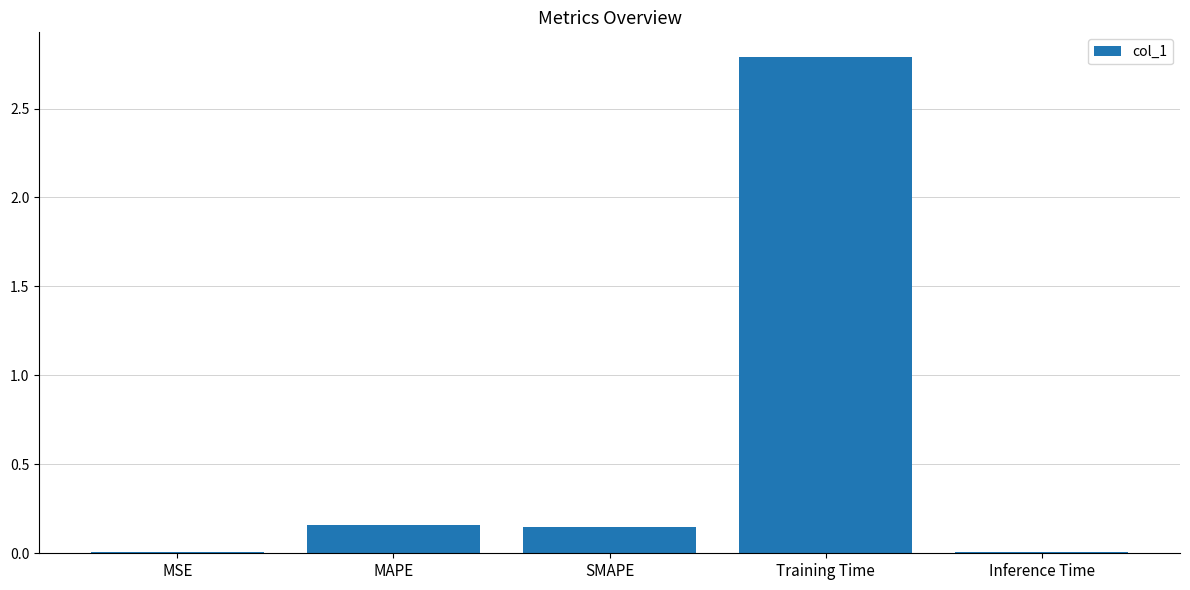

Are the bars grouped side by side (vs. stacked)?

No